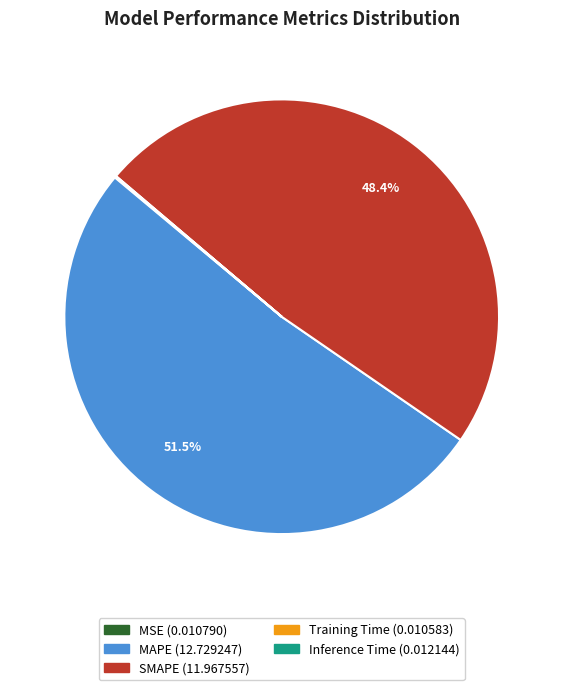

Does MAPE account for over 50% of the chart?

Yes